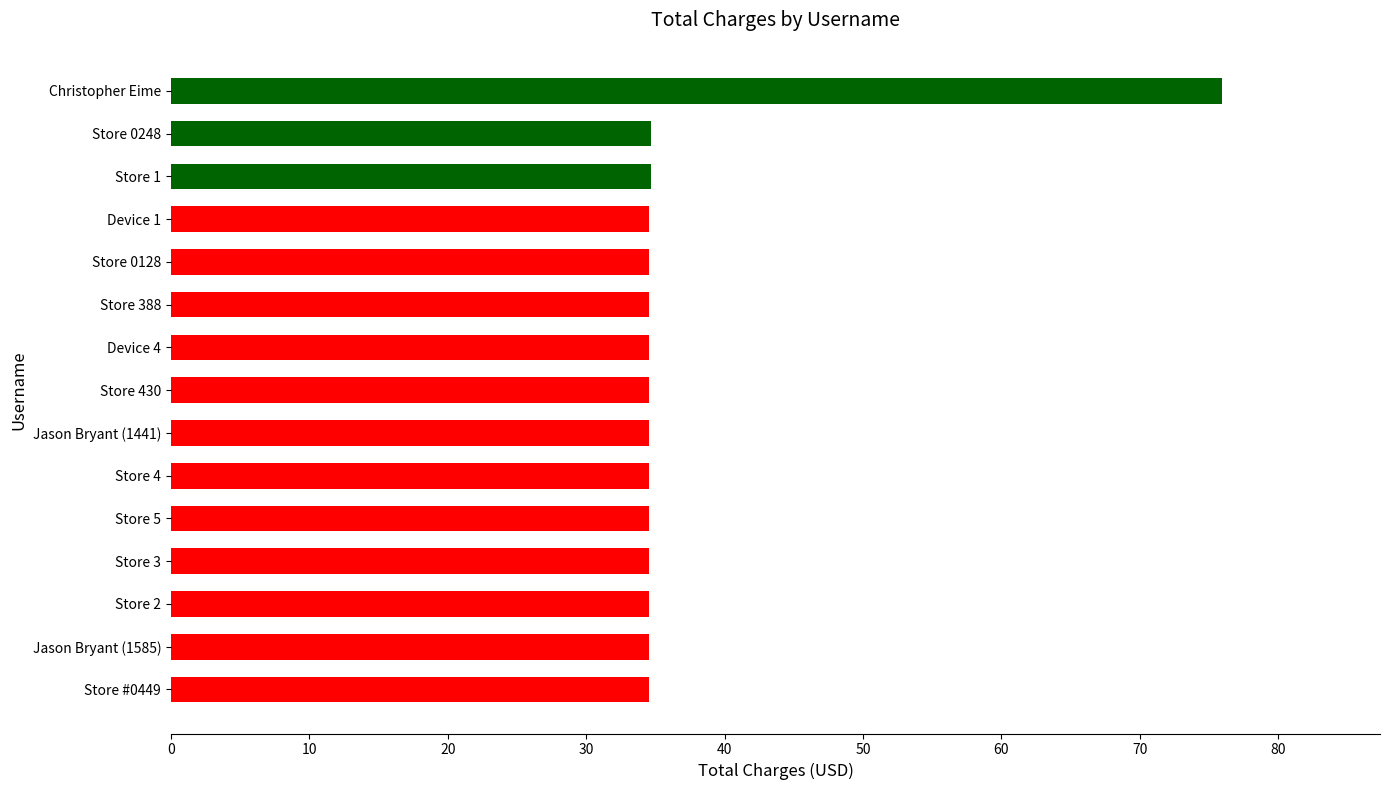

What is the ratio of the value at Device 4 to the value at Store 430?

1.0